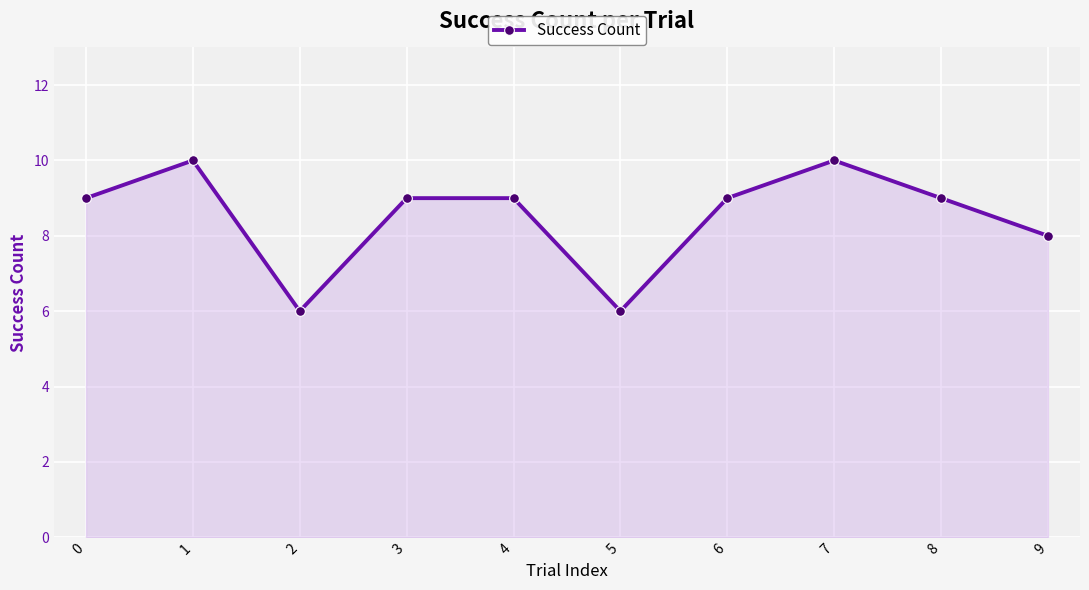

Where is the first local maximum?

1